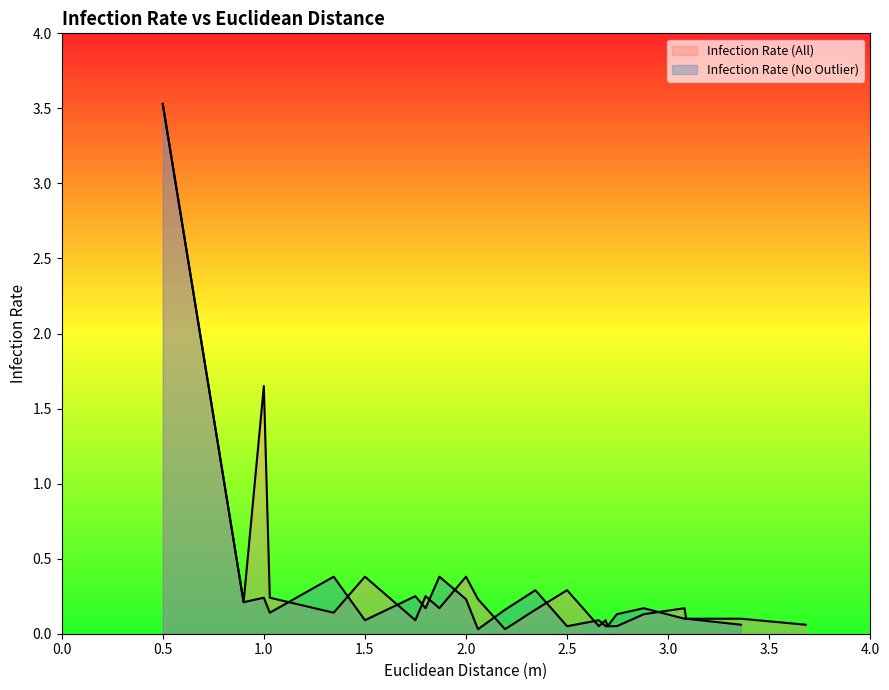

What position from the left is 15?

16